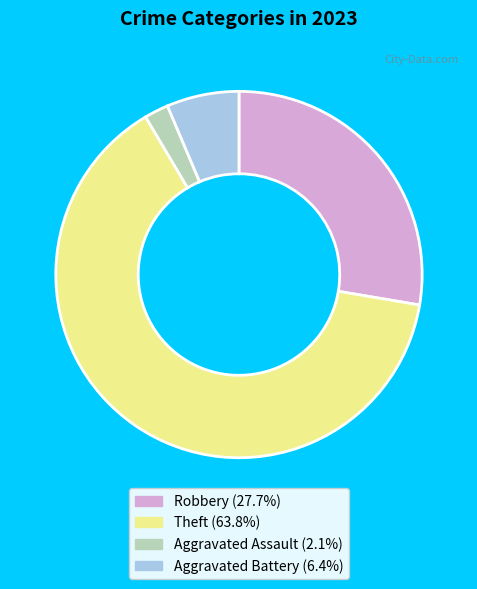

Approximately how many times larger is the value at Aggravated Assault (2.1%) compared to Aggravated Battery (6.4%)?

0.3